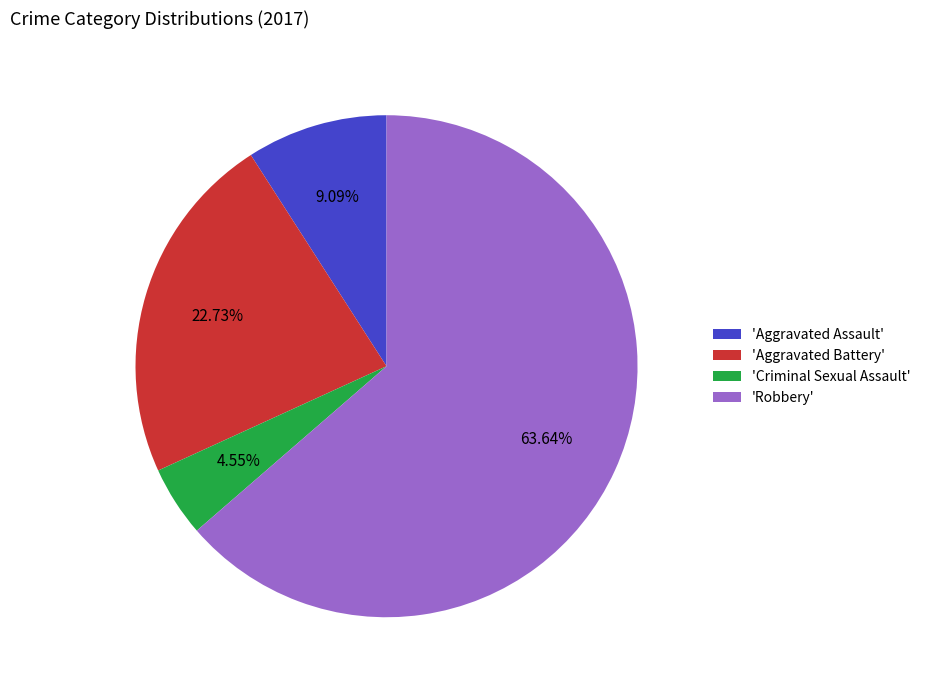

What is the largest slice in the pie chart?

'Robbery'